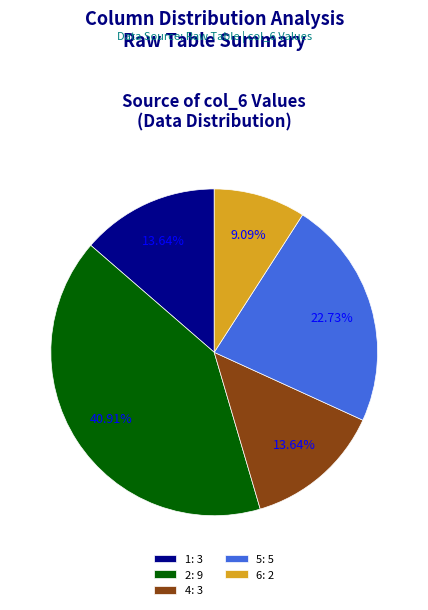

Which category has the smallest portion of the pie?

6: 2